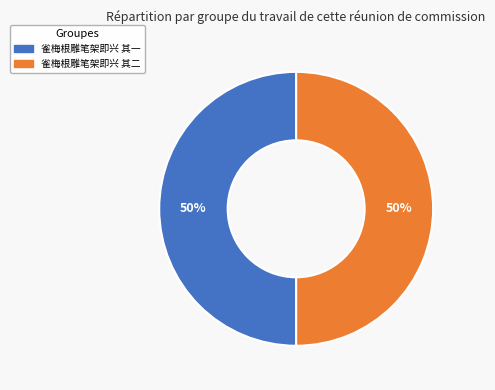

Is it true that 雀梅根雕笔架即兴 其一 is 58% of the pie?

False